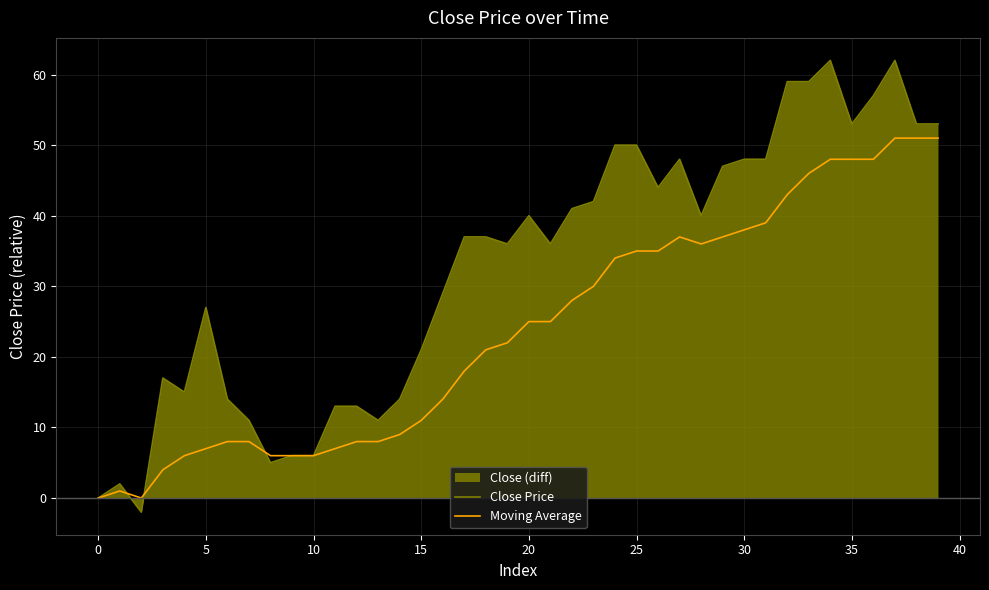

What is the difference between the second highest and minimum values in the Close Price series?

64